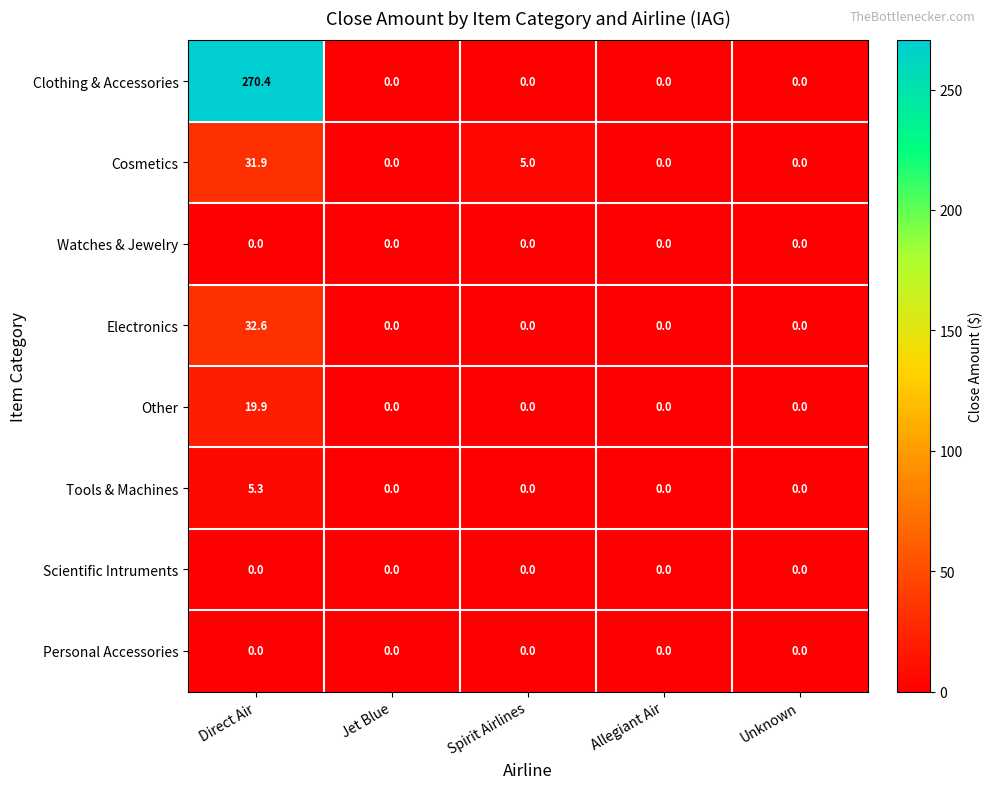

What is the highest value of the Cosmetics series?

31.9